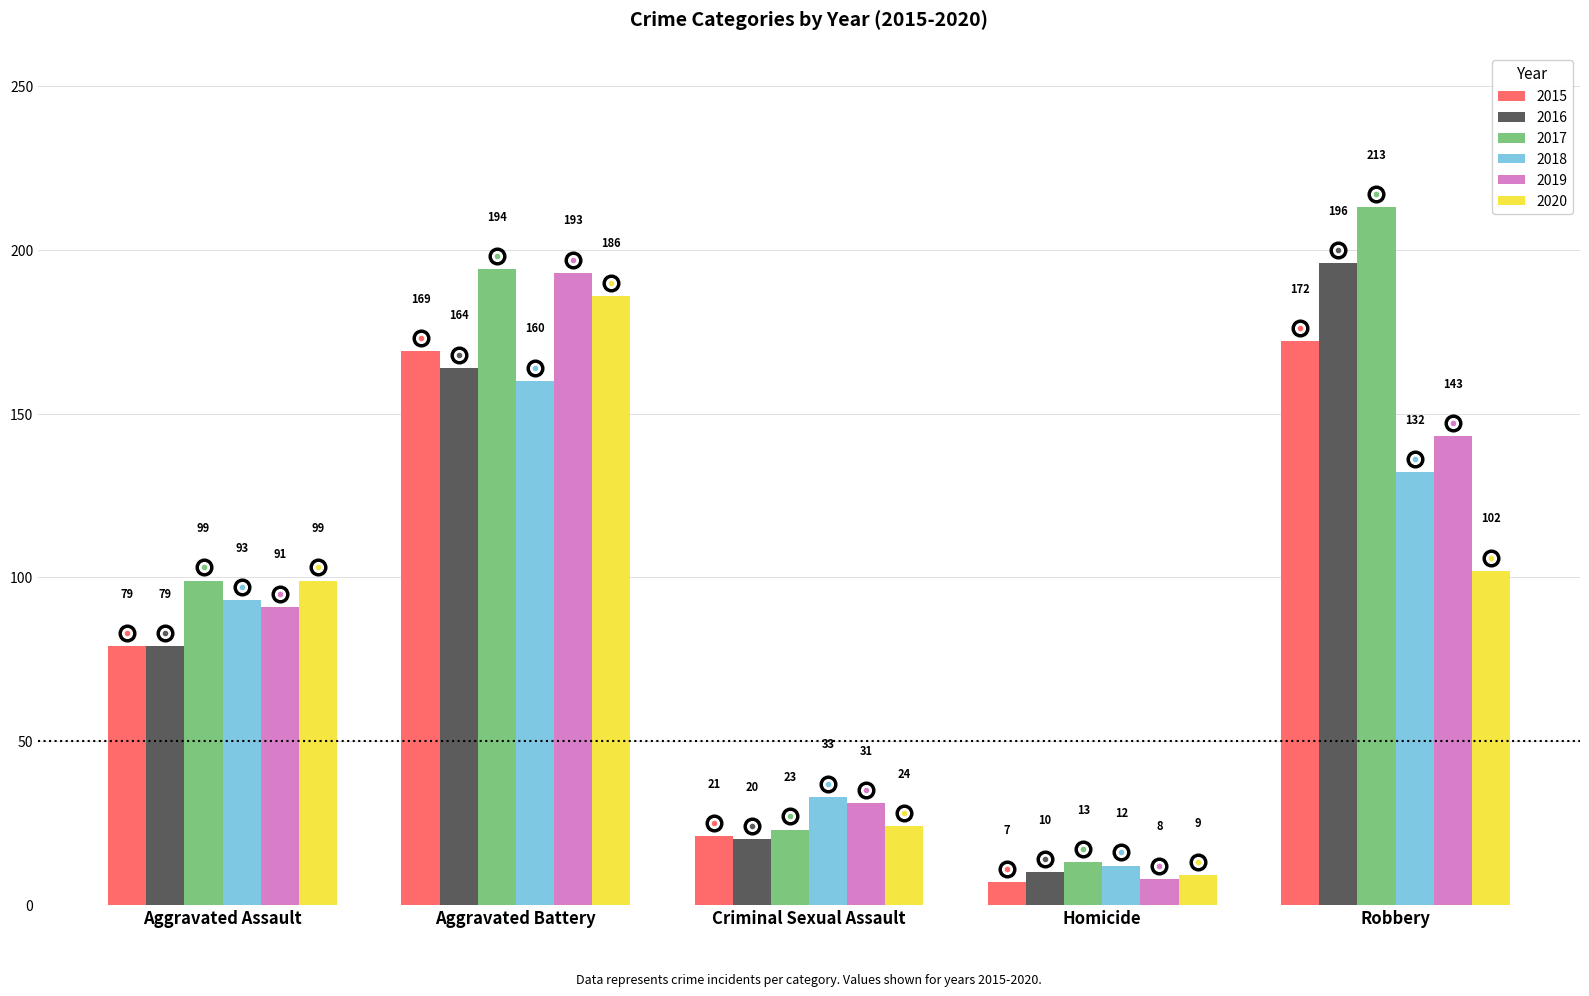

What is the average value of the 2019 series?

93